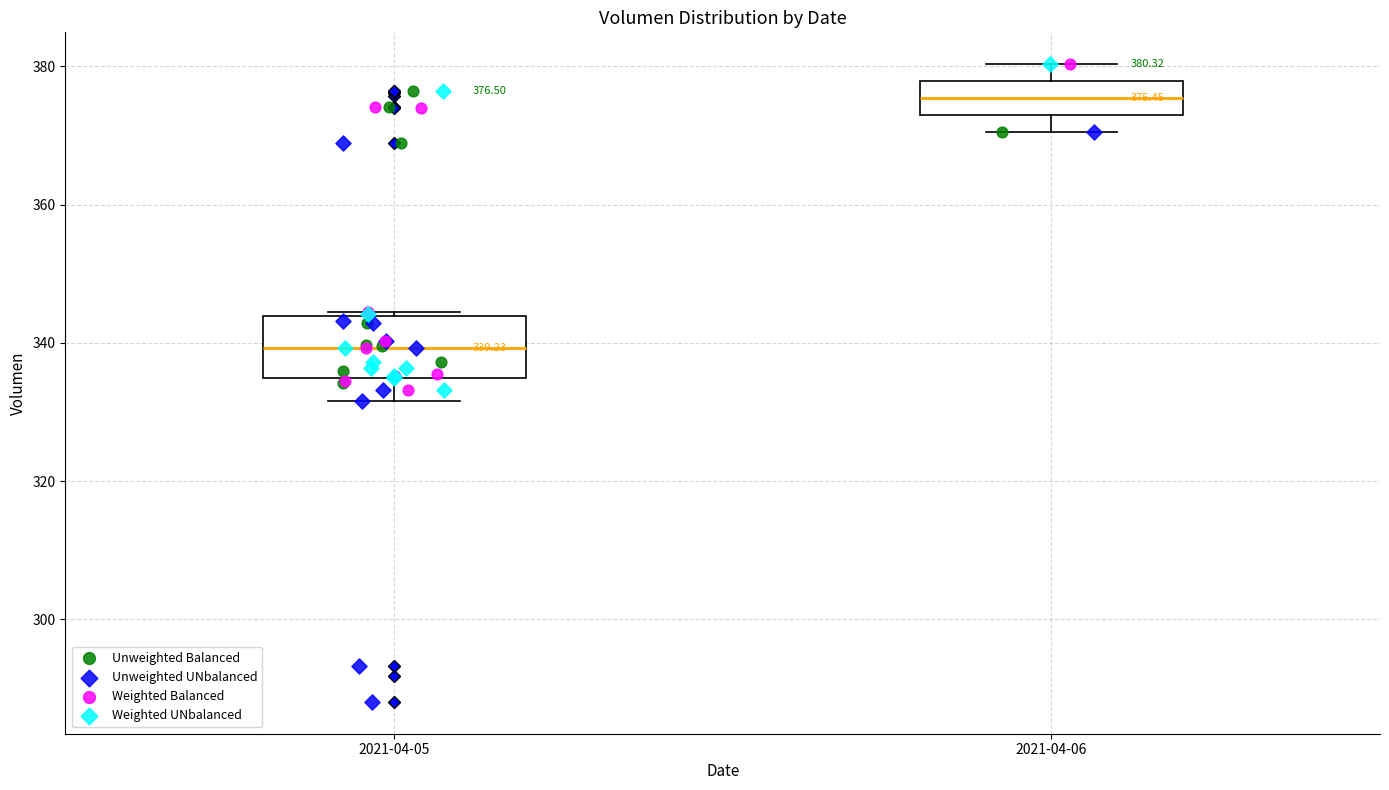

Comparing the boxes themselves (not the whiskers), which one is the tallest?

2021-04-05